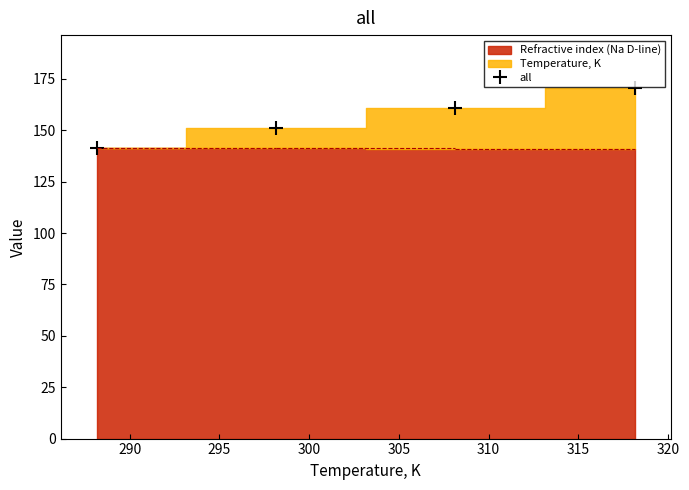

True or false: all has more than 1 points higher than both neighbors.

False